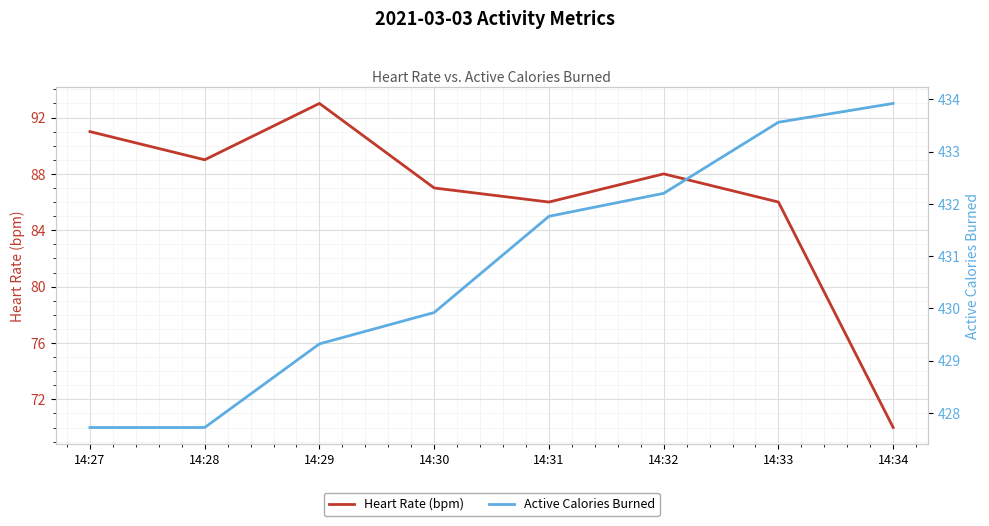

Rank the series at 14:28 from highest to lowest value.

Active Calories Burned, Heart Rate (bpm)